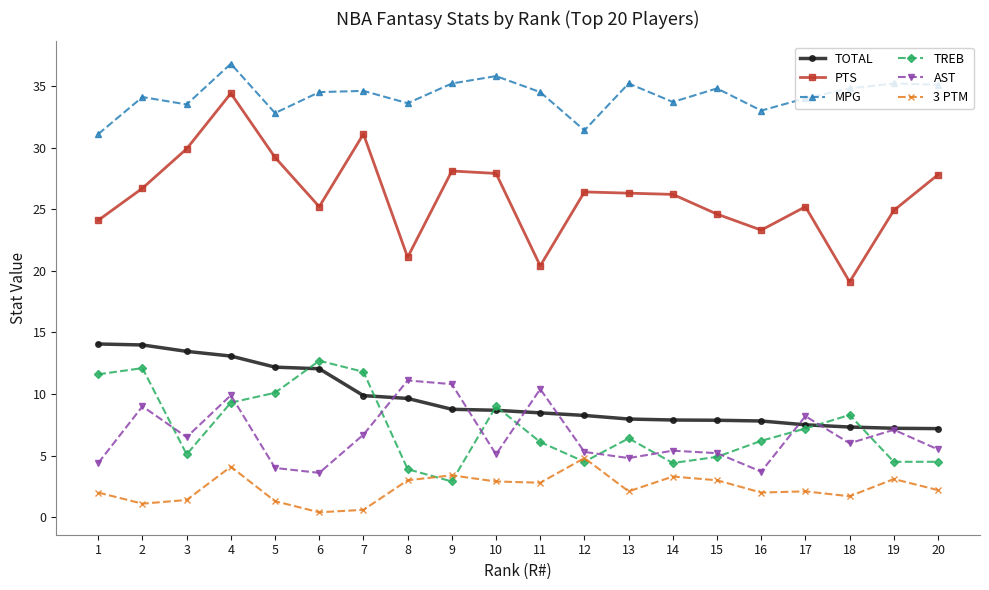

What is the lowest value of the MPG series?

31.1